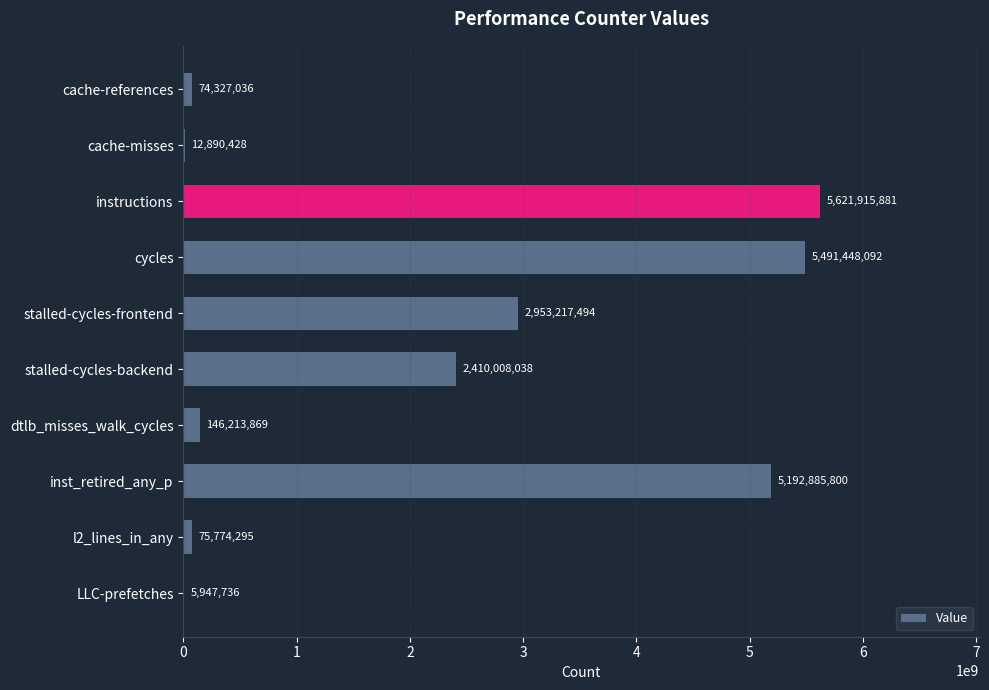

Are the bars horizontal?

Yes